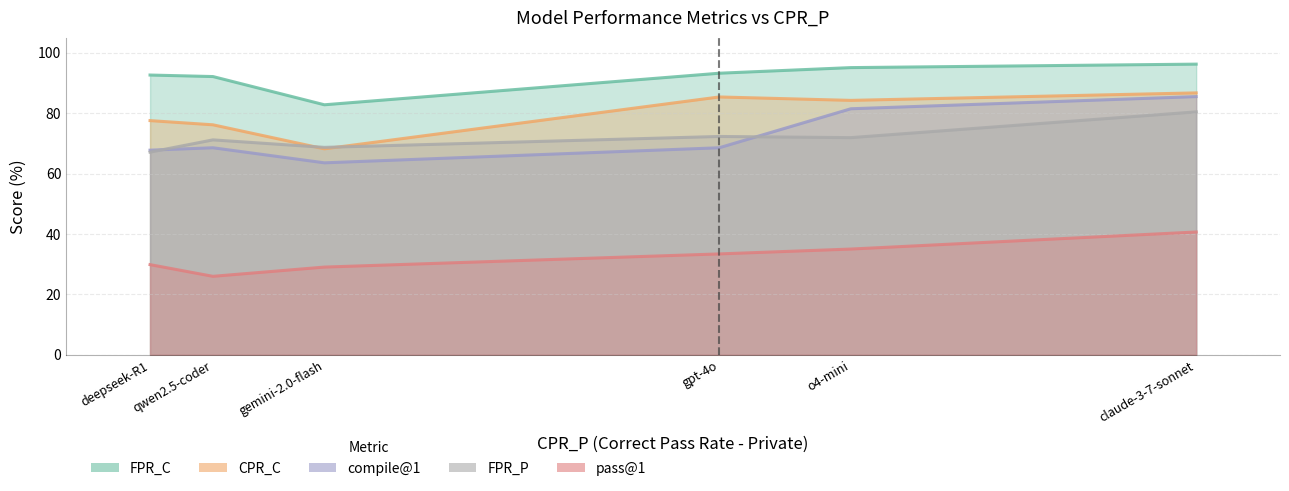

At which label does pass@1 reach its minimum?

qwen2.5-coder